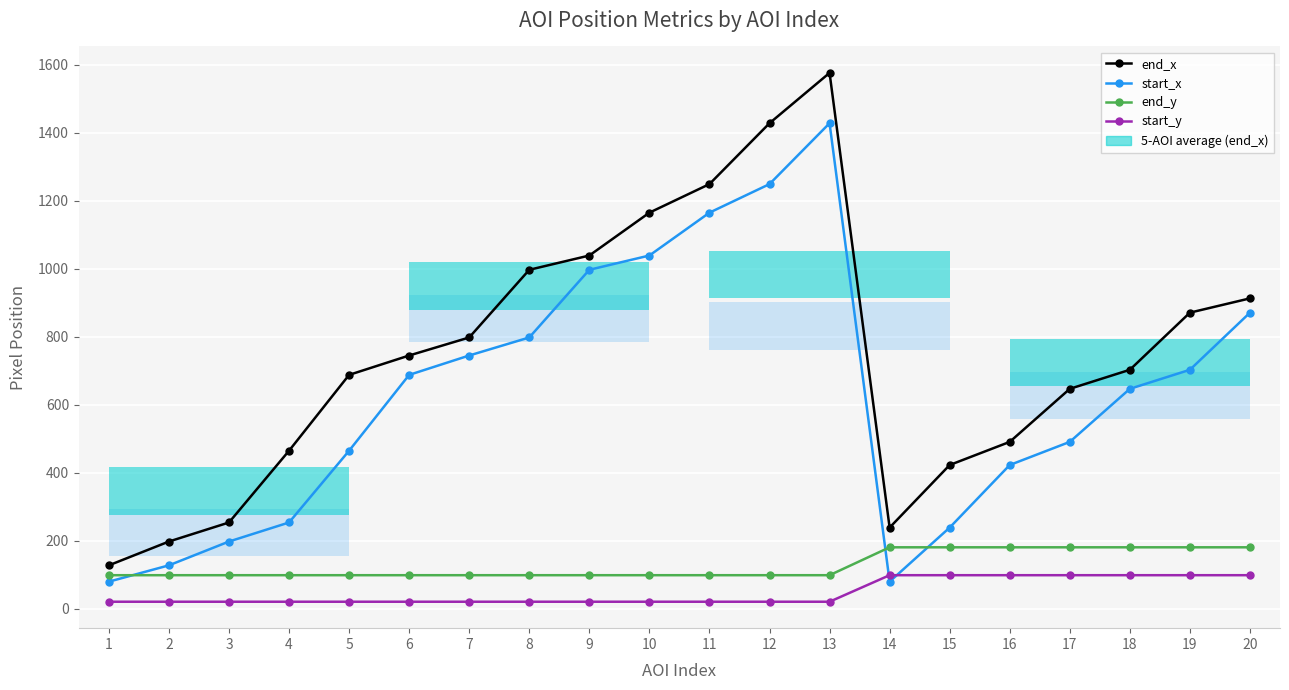

At which category is the sum across all series the highest?

13